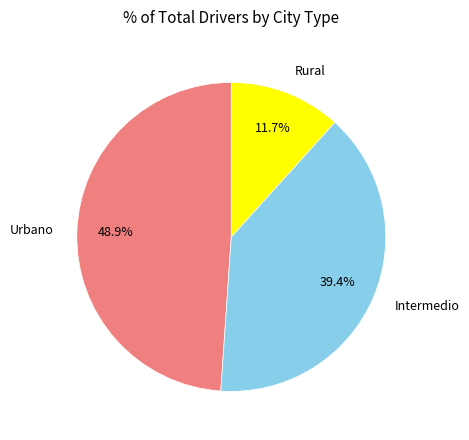

To the nearest percent, what is the combined percentage of Urbano and Rural?

61%